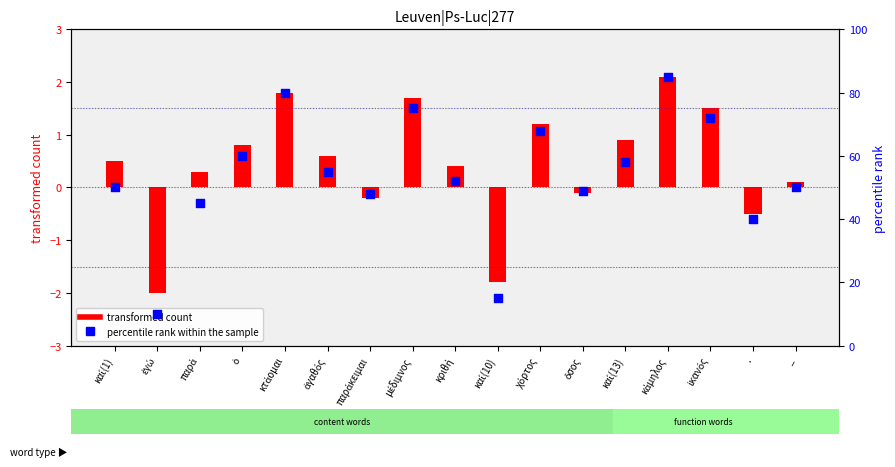

Which series contains the lowest Y value?

transformed count